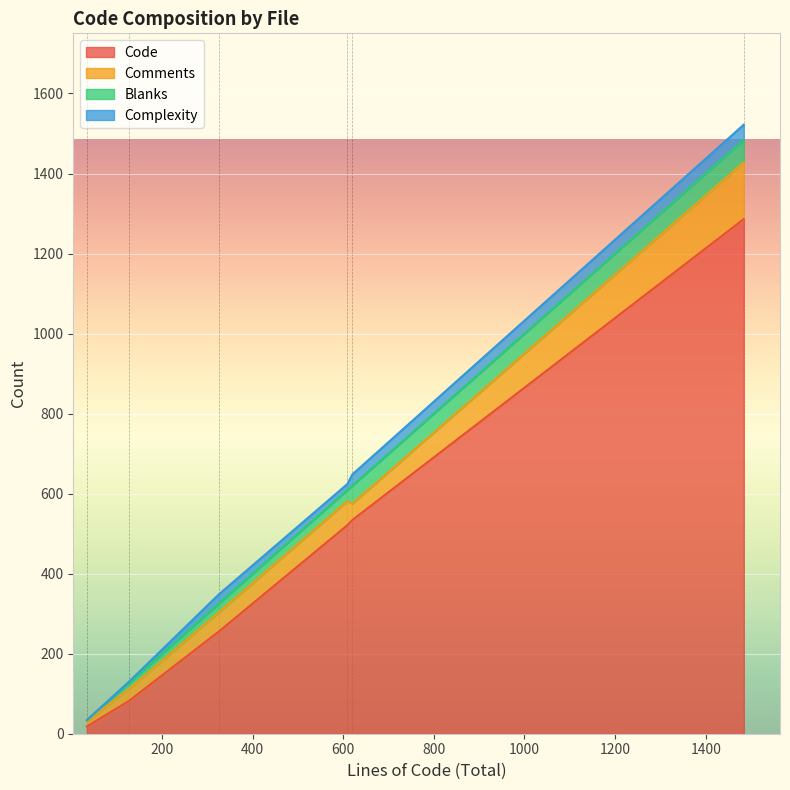

Reading left to right, list all the values displayed in this chart.

Code: utils.py=521	exception.py=534	core.py (identity)=1286	core.py (catalog)=256	core.py (ec2)=18	core.py (middleware)=82
Comments: utils.py=60	exception.py=41	core.py (identity)=142	core.py (catalog)=48	core.py (ec2)=13	core.py (middleware)=30
Blanks: utils.py=28	exception.py=45	core.py (identity)=56	core.py (catalog)=22	core.py (ec2)=3	core.py (middleware)=15
Complexity: utils.py=15	exception.py=28	core.py (identity)=38	core.py (catalog)=23	core.py (ec2)=0	core.py (middleware)=3